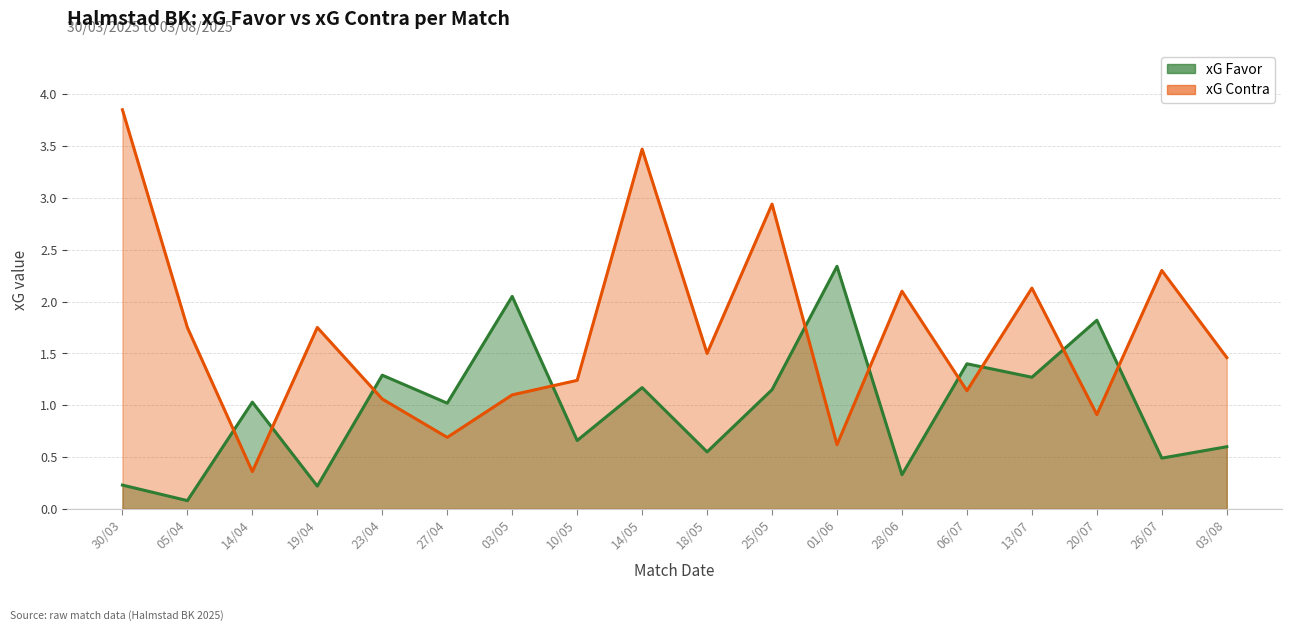

How many distinct data groups are displayed?

2